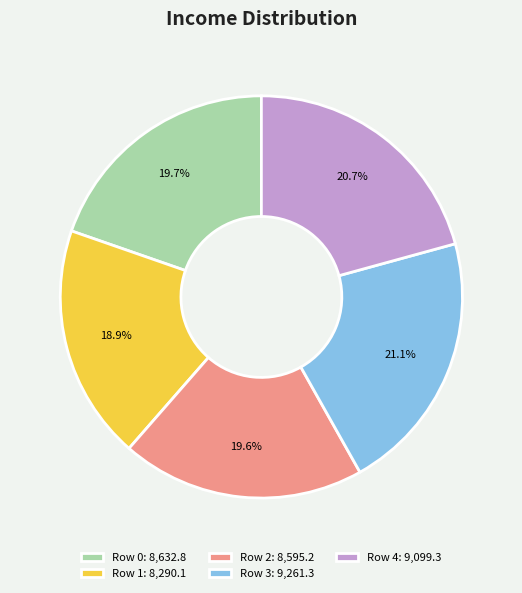

How many segments does this pie chart have?

5